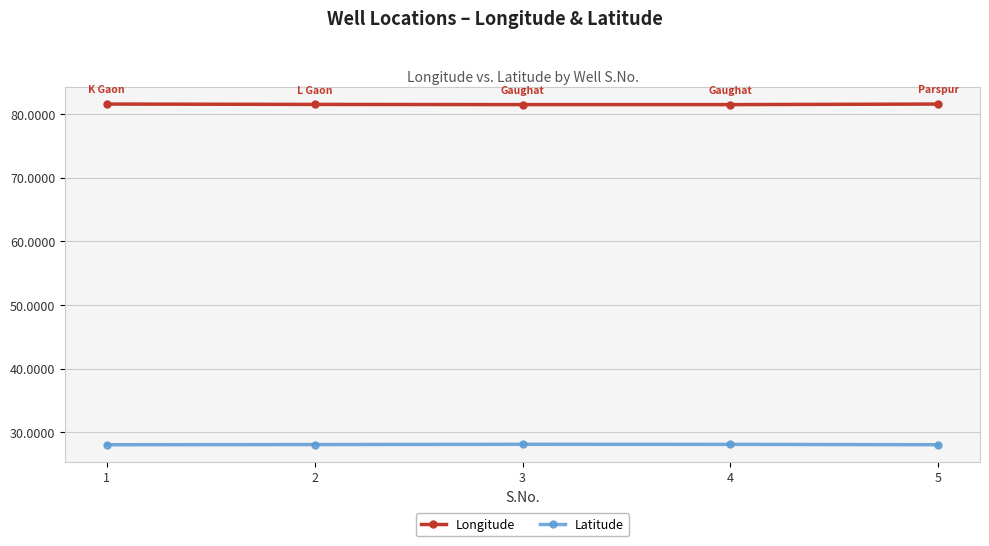

What is the value of the Longitude point at the 3rd from the left?

81.5